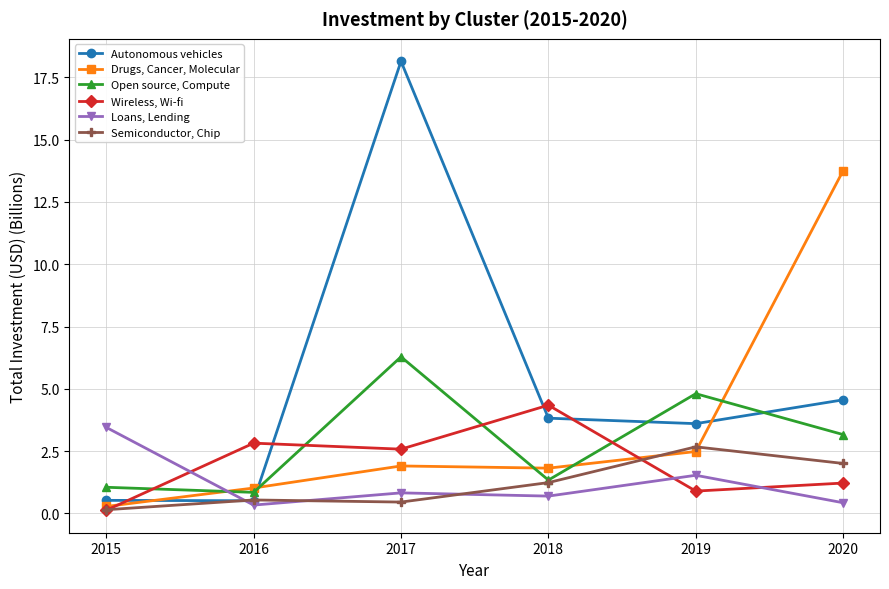

Which series ends up on top after the final intersection of Drugs, Cancer, Molecular and Loans, Lending?

Drugs, Cancer, Molecular